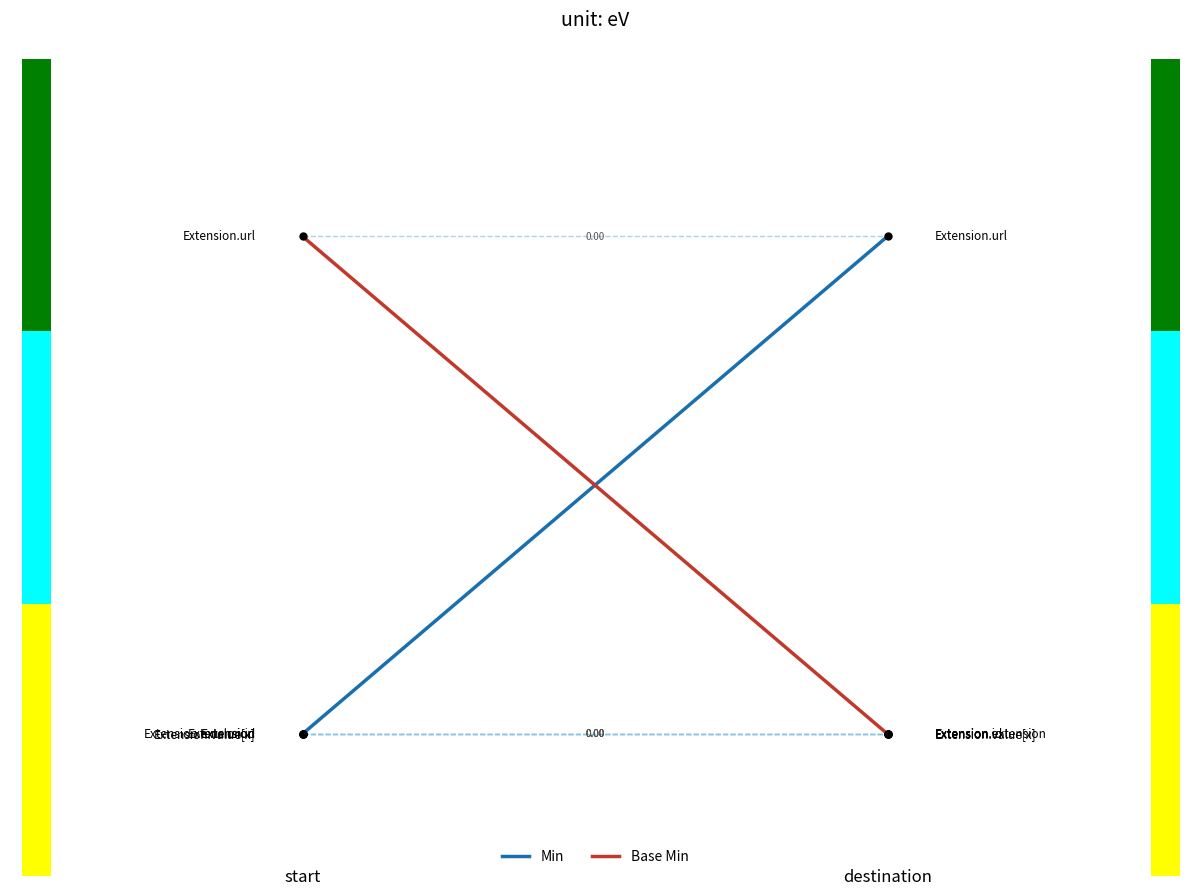

List the labels in order of Min value, largest first.

0.2, 0.0